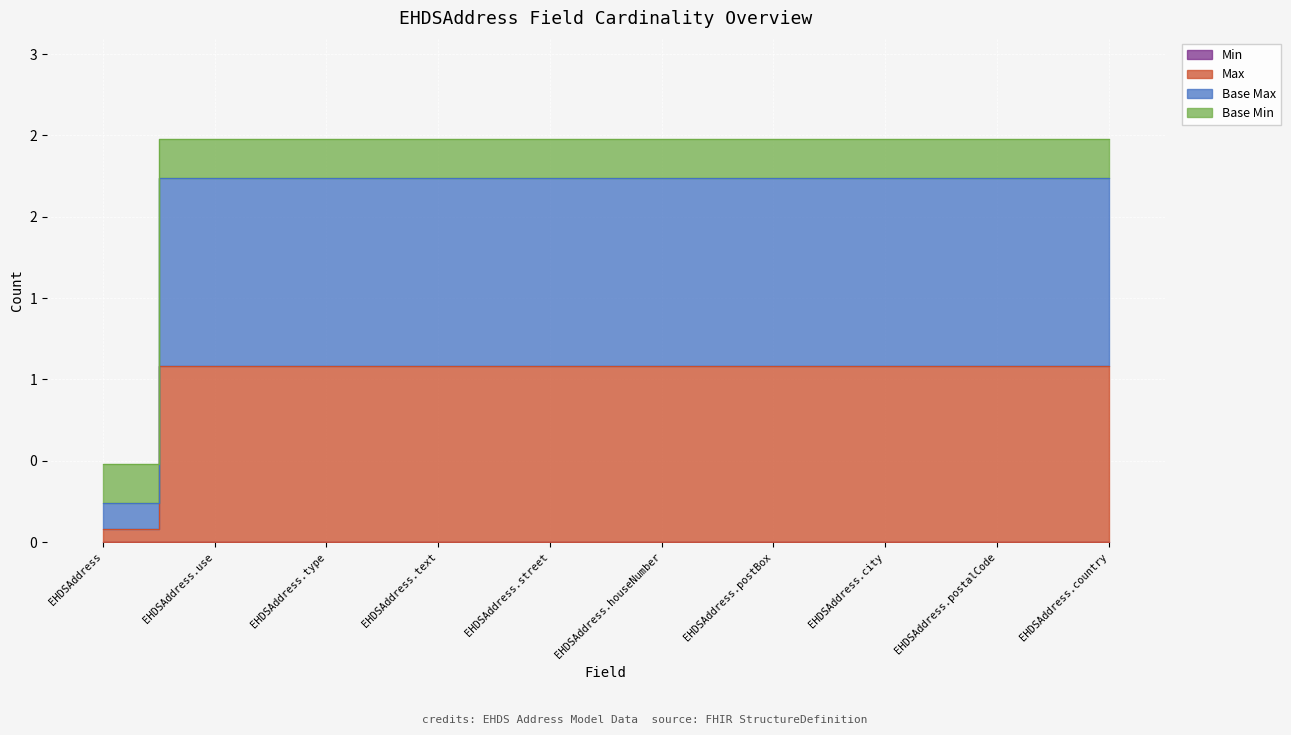

What is the value of the Base Max point at the 7th from the left?

2.2